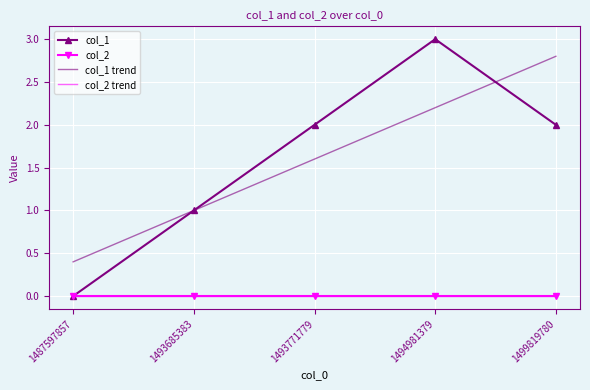

What is the difference between the maximum and minimum values in the col_1 trend series?

2.4